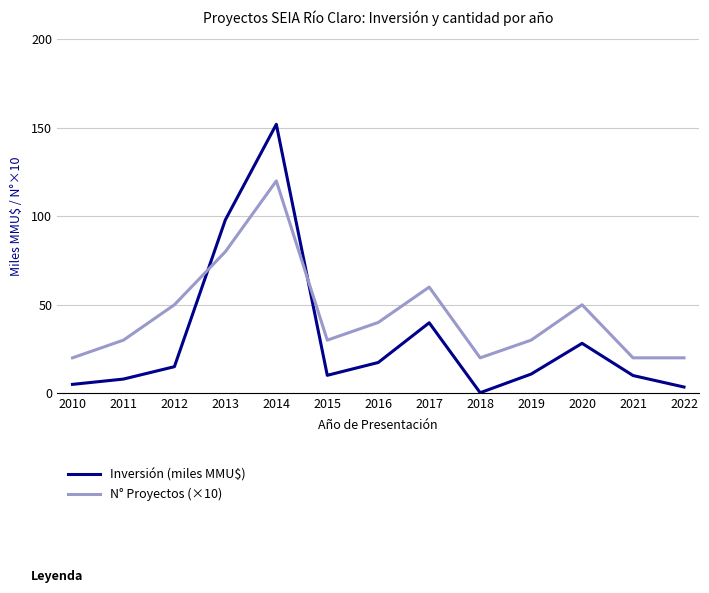

Is the value of N° Proyectos (×10) at 2013 greater than the value of Inversión (miles MMU$) at 2012?

Yes